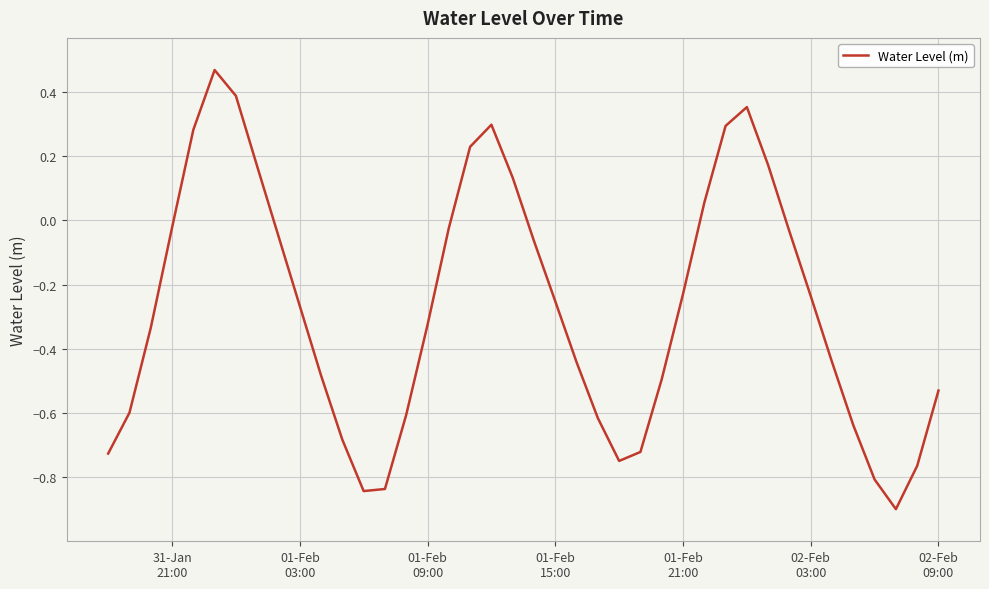

What is the difference between the maximum and minimum values?

1.4